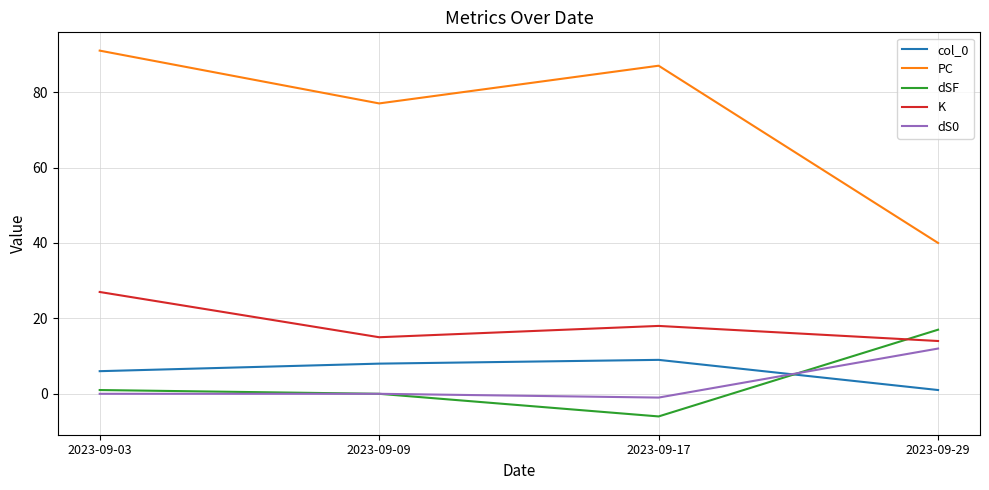

The K series shows 15 at 2023-09-09. True or false?

True